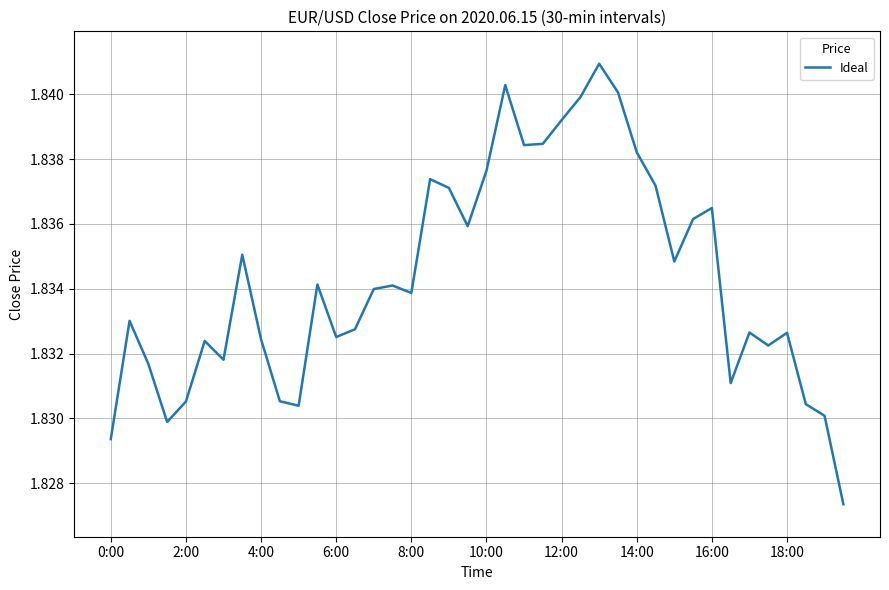

How many interior local peaks (higher than both neighbors) does the data have?

11